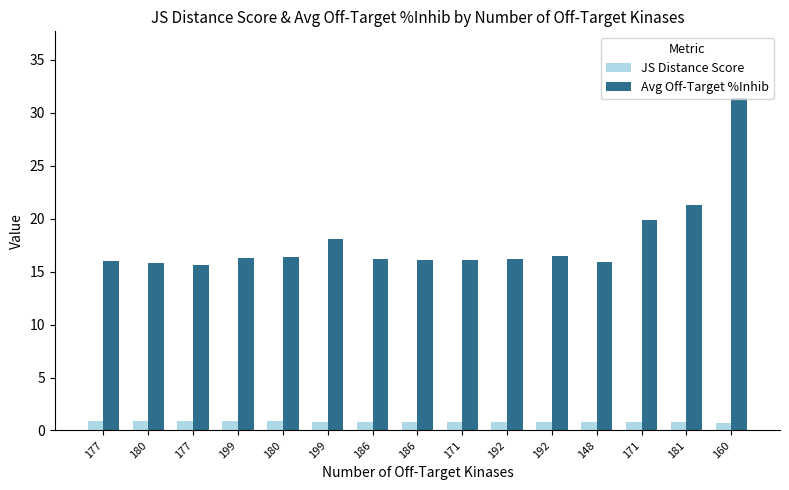

Read the JS Distance Score value at 177.

0.9